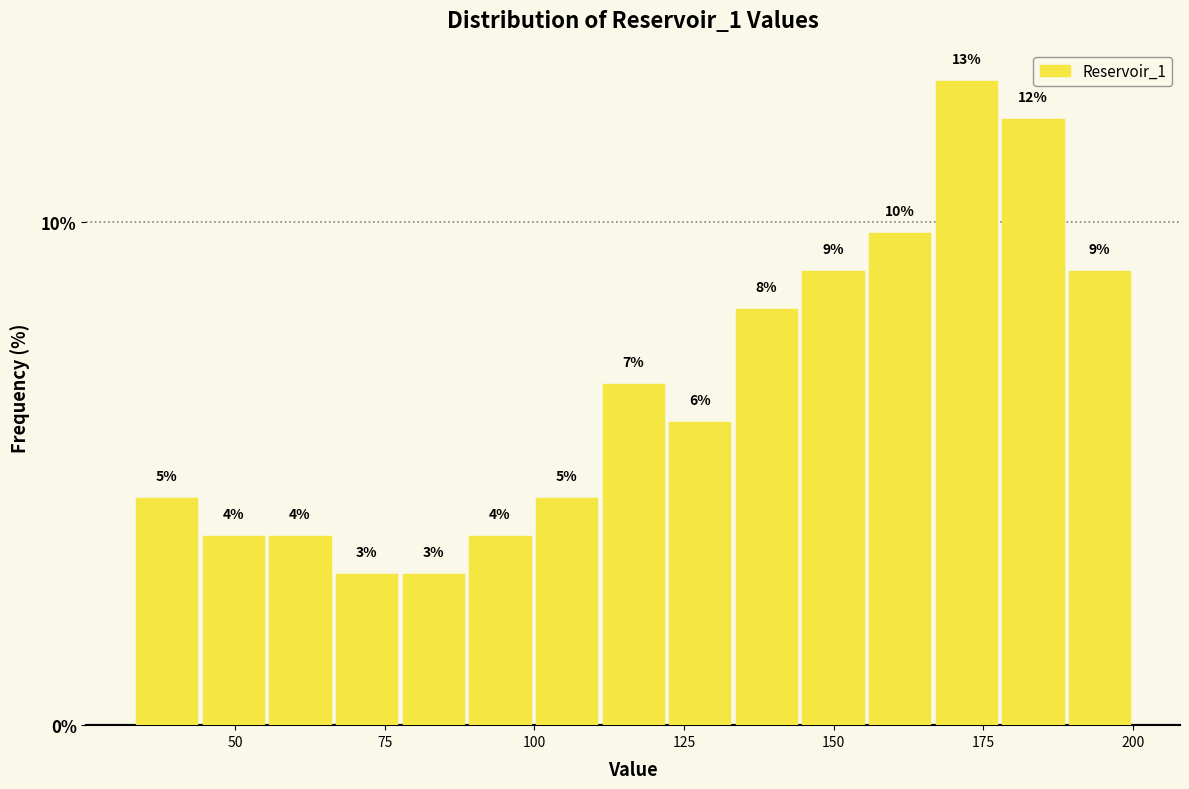

Read against the x-axis, roughly where is the centre of the tallest bar?

170